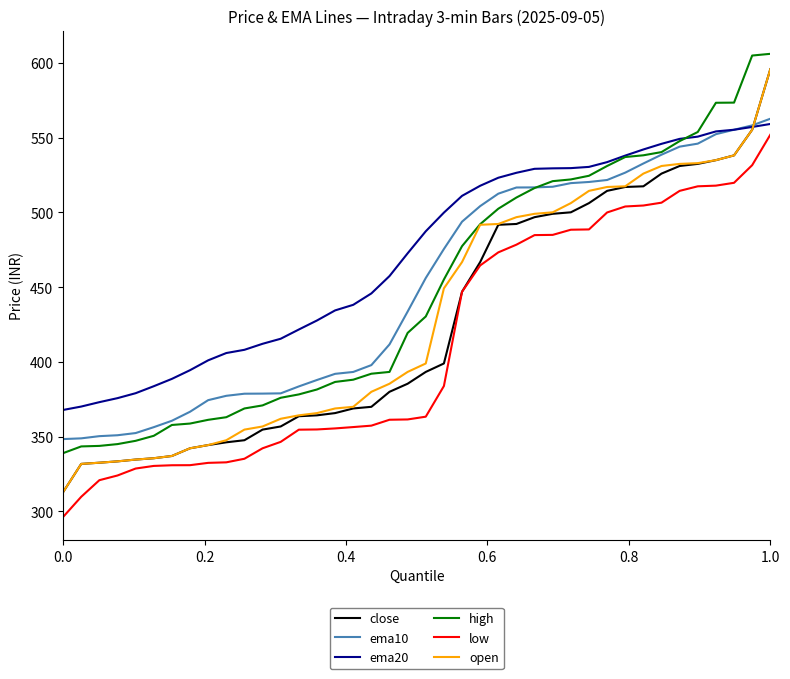

What is the maximum value for close?

595.9